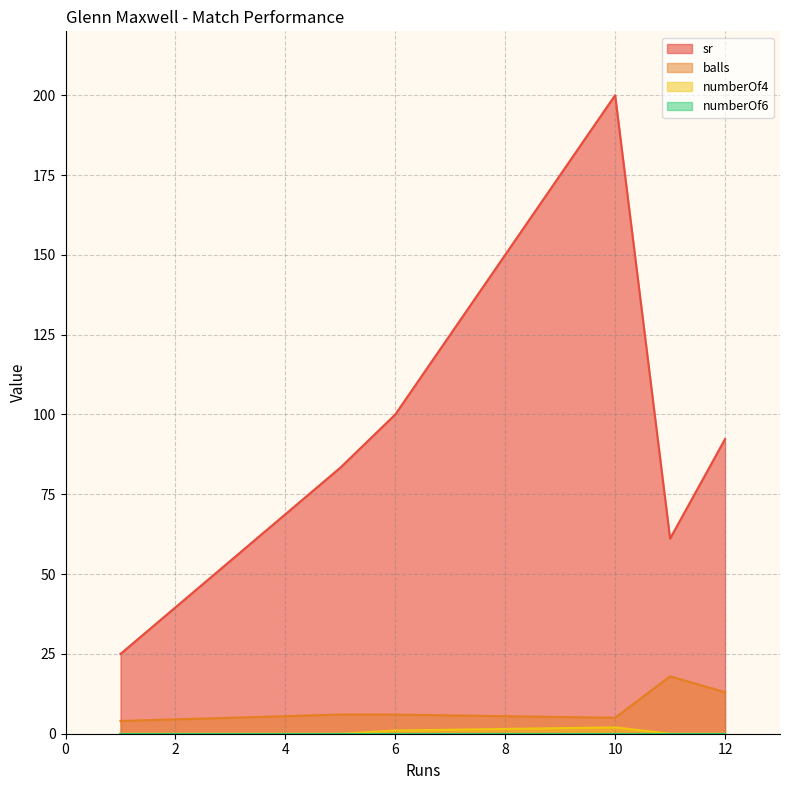

True or false: balls and sr intersect in this chart.

False